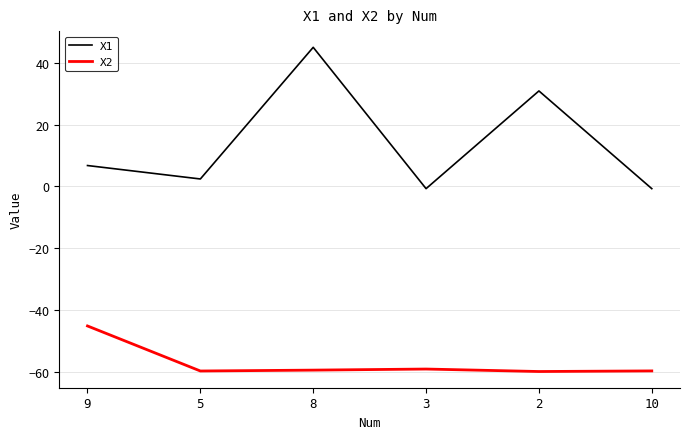

Does the chart have visible grid lines?

Yes